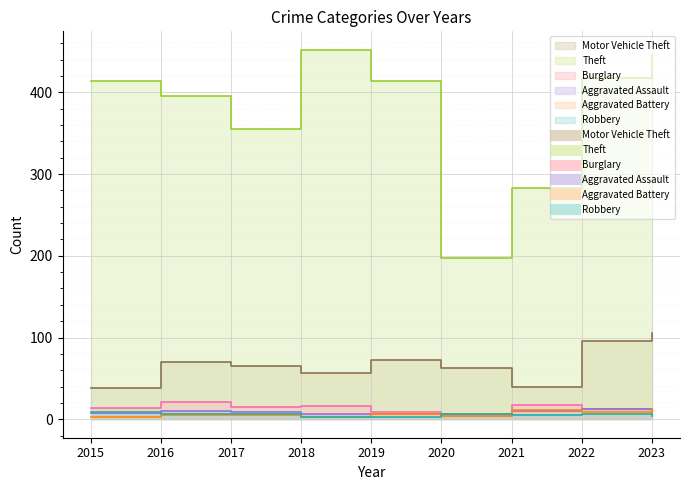

True or false: Motor Vehicle Theft has more than 2 points higher than both neighbors.

False